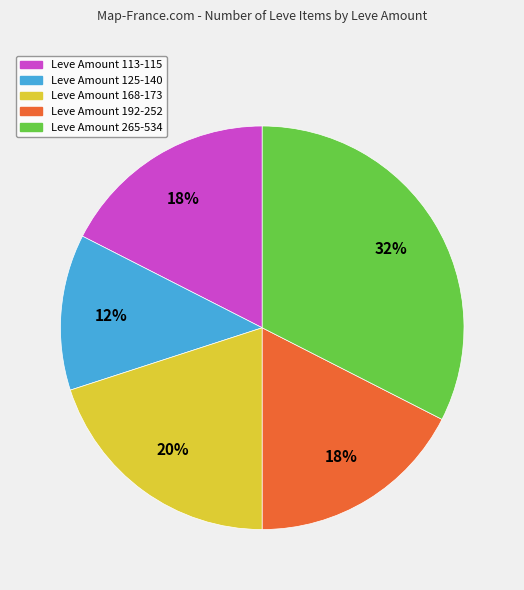

To the nearest percent, what is the difference between the largest and smallest slice percentages?

20%